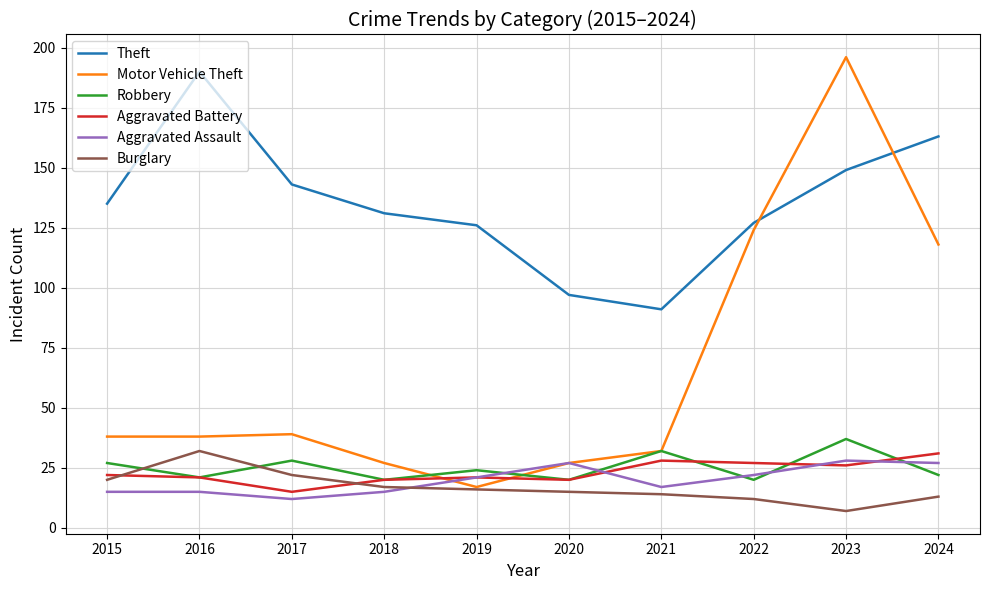

Which series has the largest total across all categories?

Theft